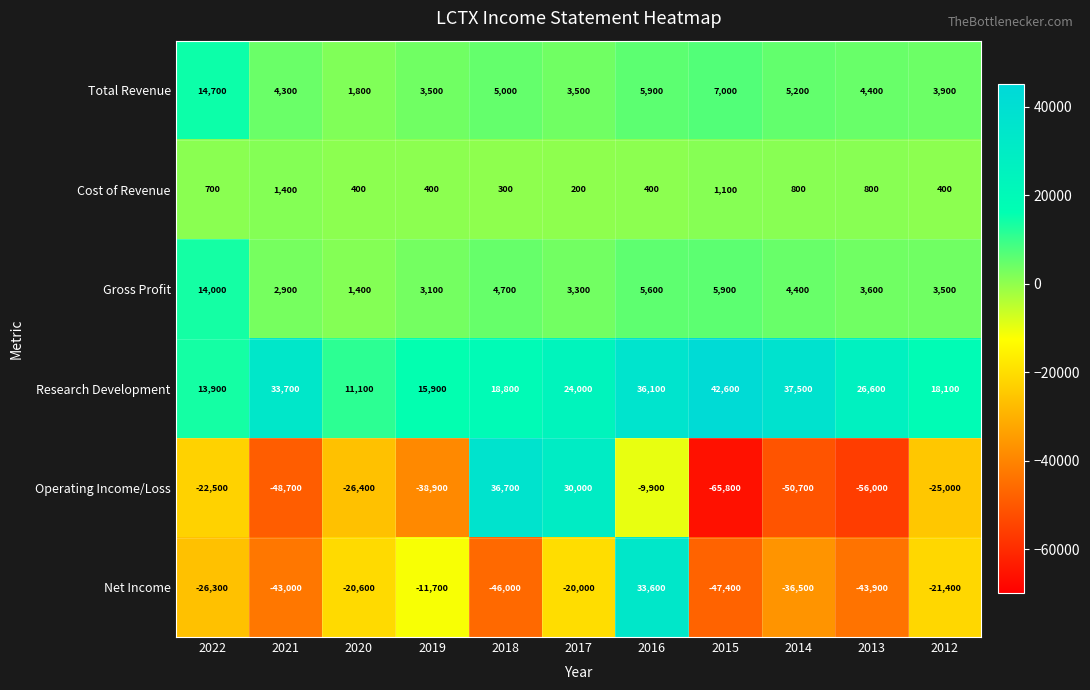

Rank the series by their maximum value, from lowest to highest.

Cost of Revenue, Gross Profit, Total Revenue, Net Income, Operating Income/Loss, Research Development